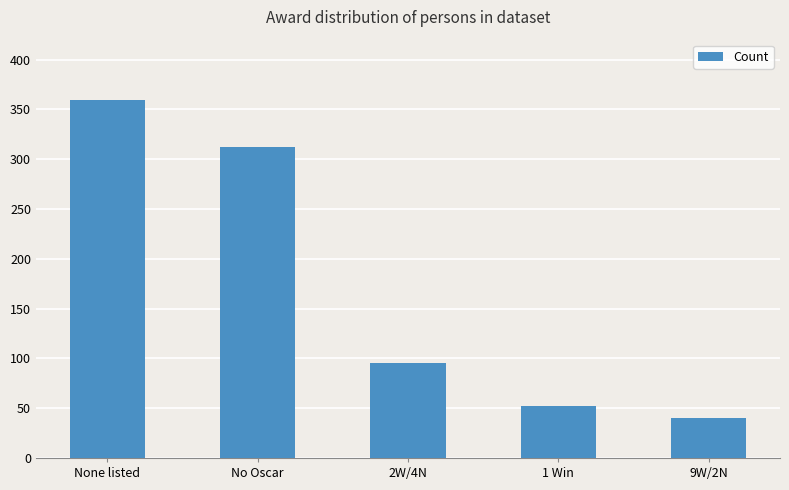

List the labels in order of value, smallest first.

9W/2N, 1 Win, 2W/4N, No Oscar, None listed